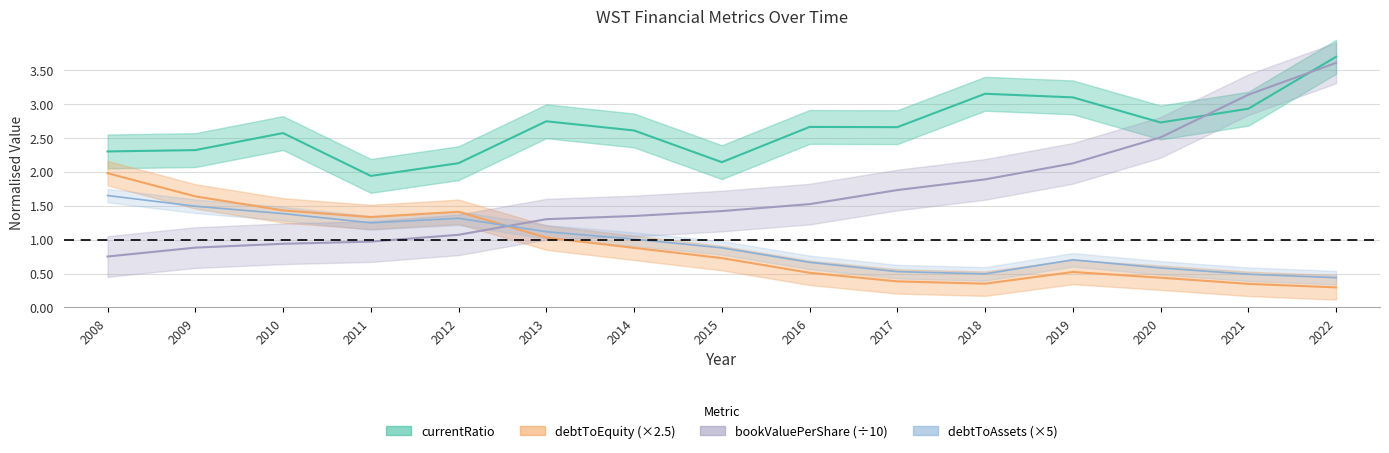

Count the number of data series in this chart.

4